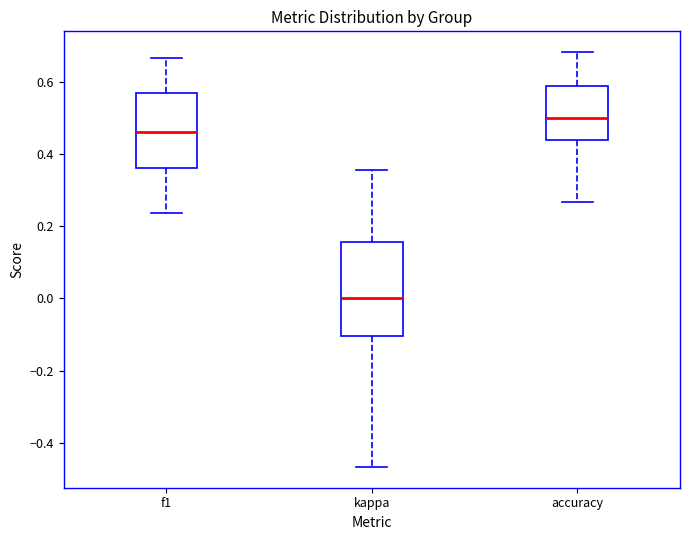

Which box has the highest median line?

accuracy